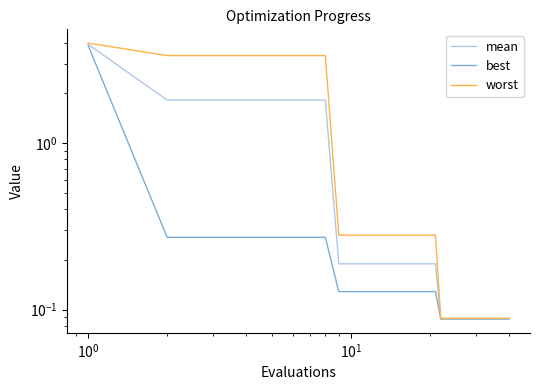

List the series in order of their peak value, lowest first.

best, mean, worst